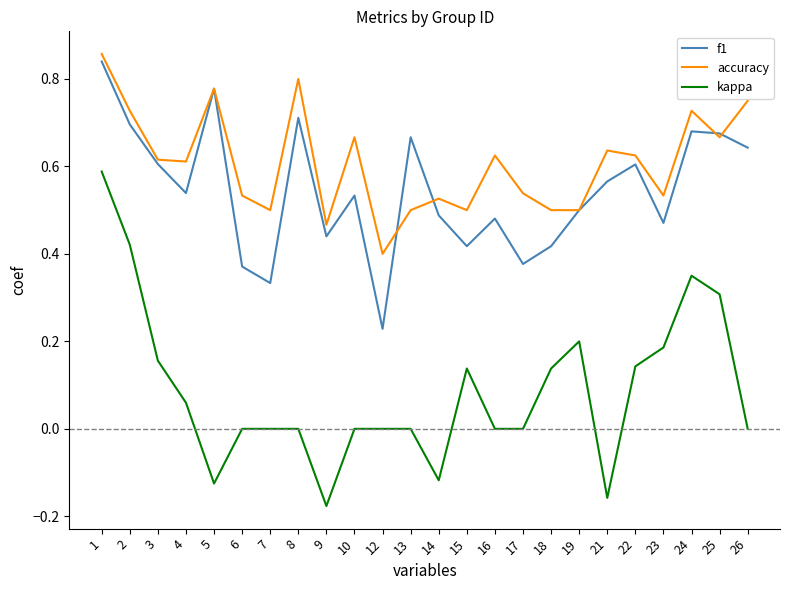

Which category has the highest value in the f1 series?

1